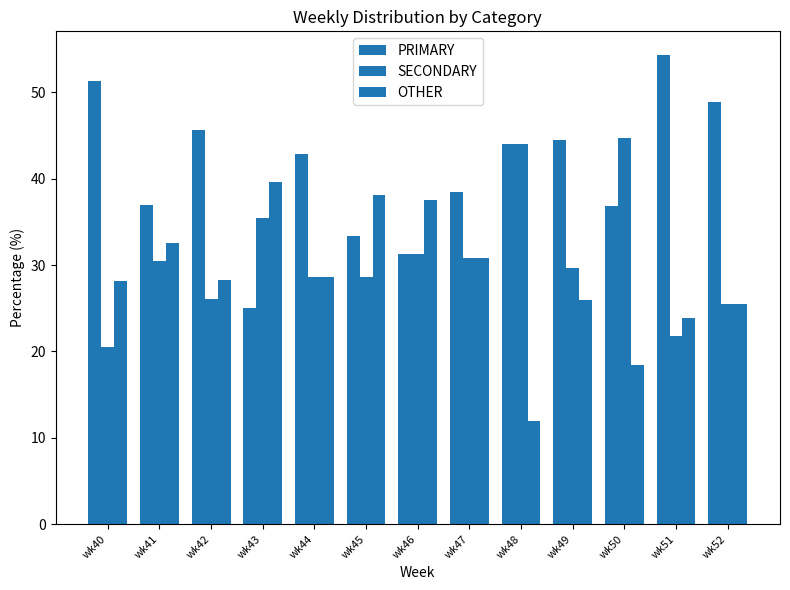

At how many categories does at least one series exceed 17?

13